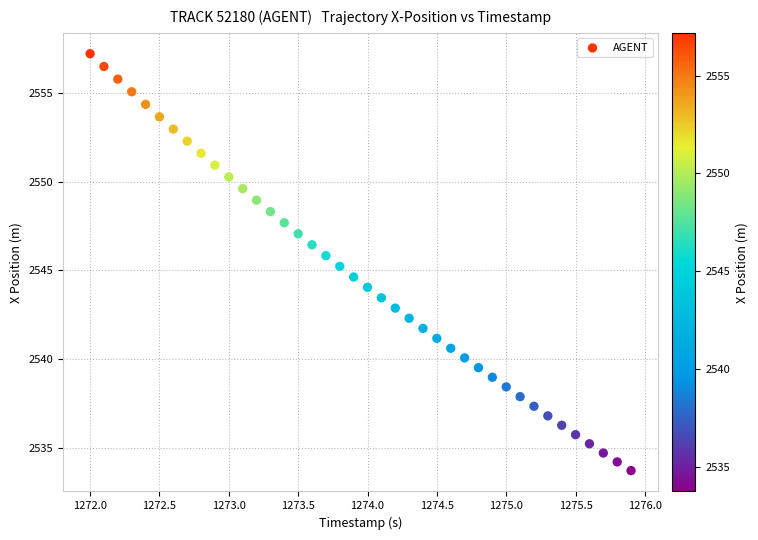

What is the range of X values (max minus min)?

3.9